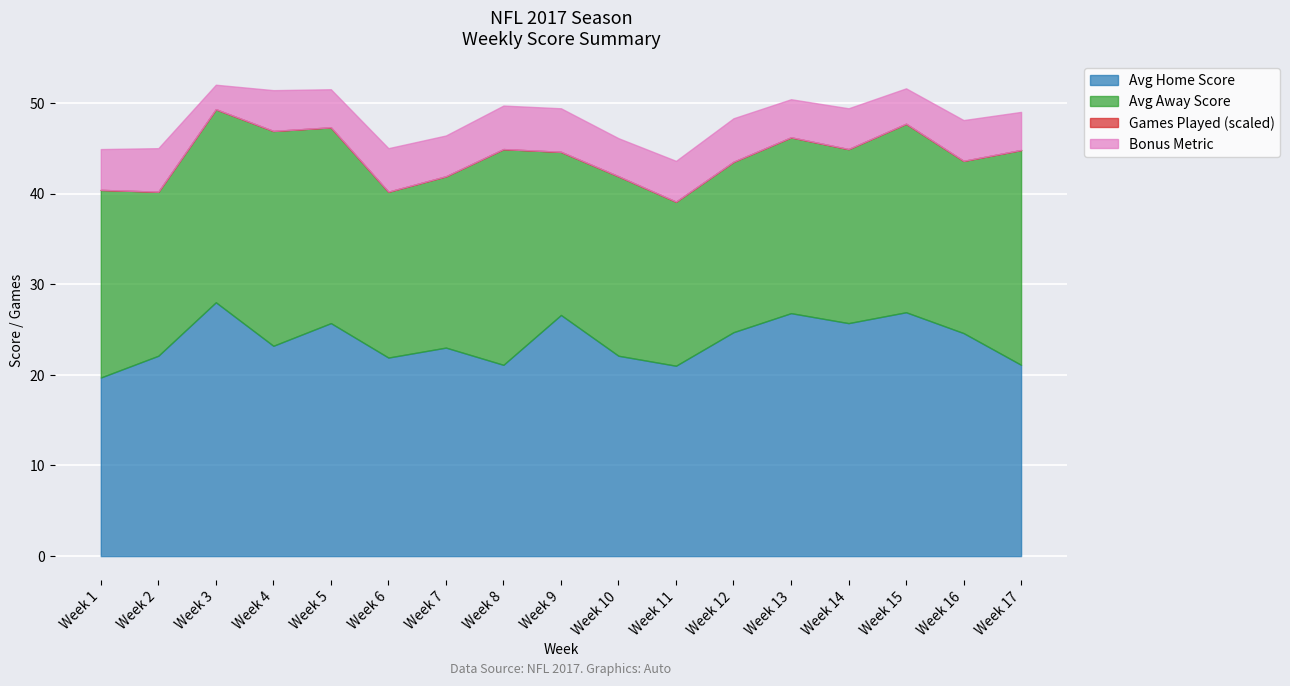

Which category has the lowest value in the Avg Home Score series?

Week 1